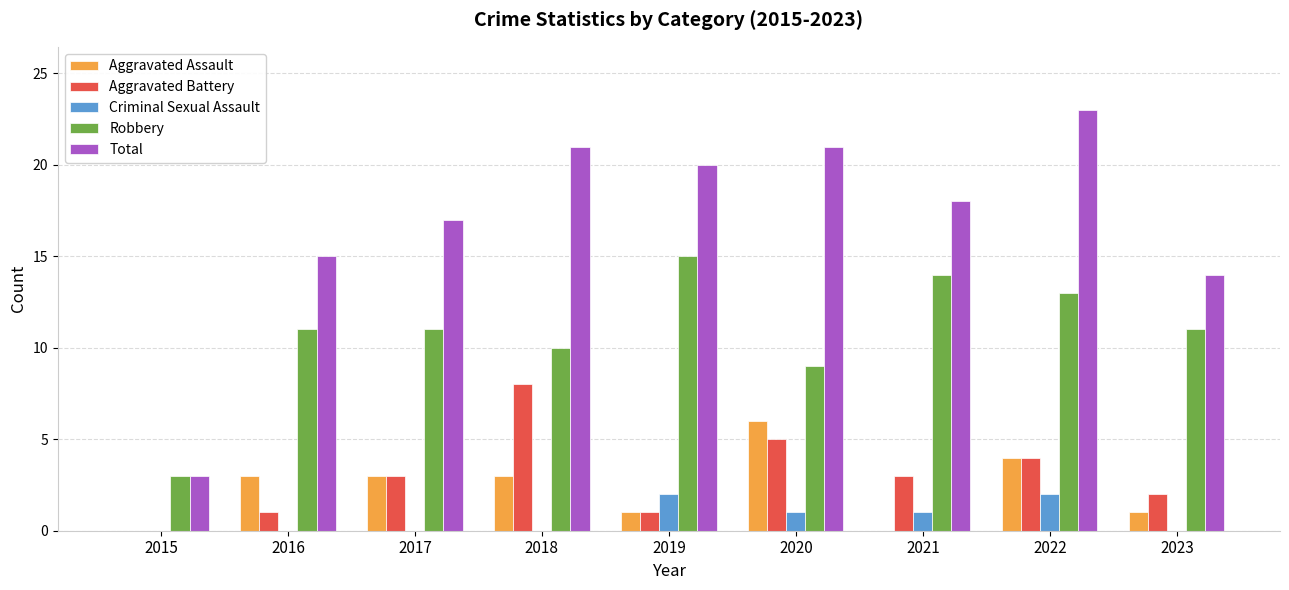

Is the value of Total at 2020 greater than the value of Robbery at 2019?

Yes